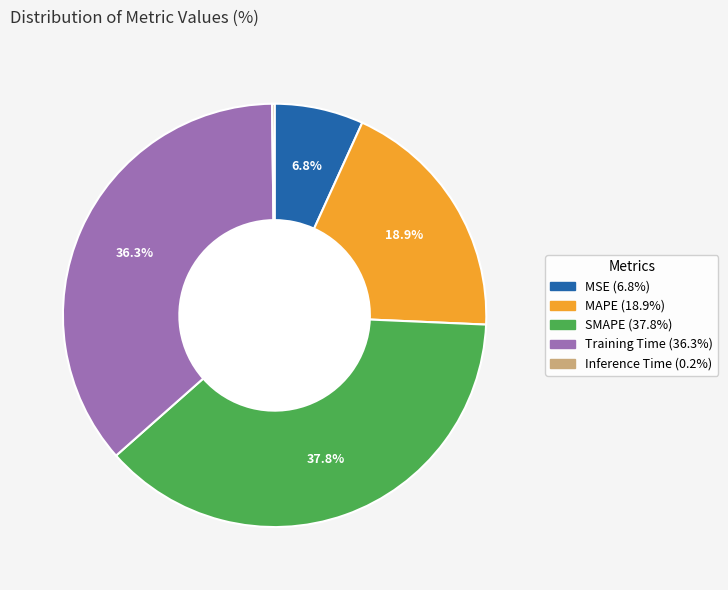

What percentage do SMAPE (37.8%) and MSE (6.8%) together represent?

44.6%